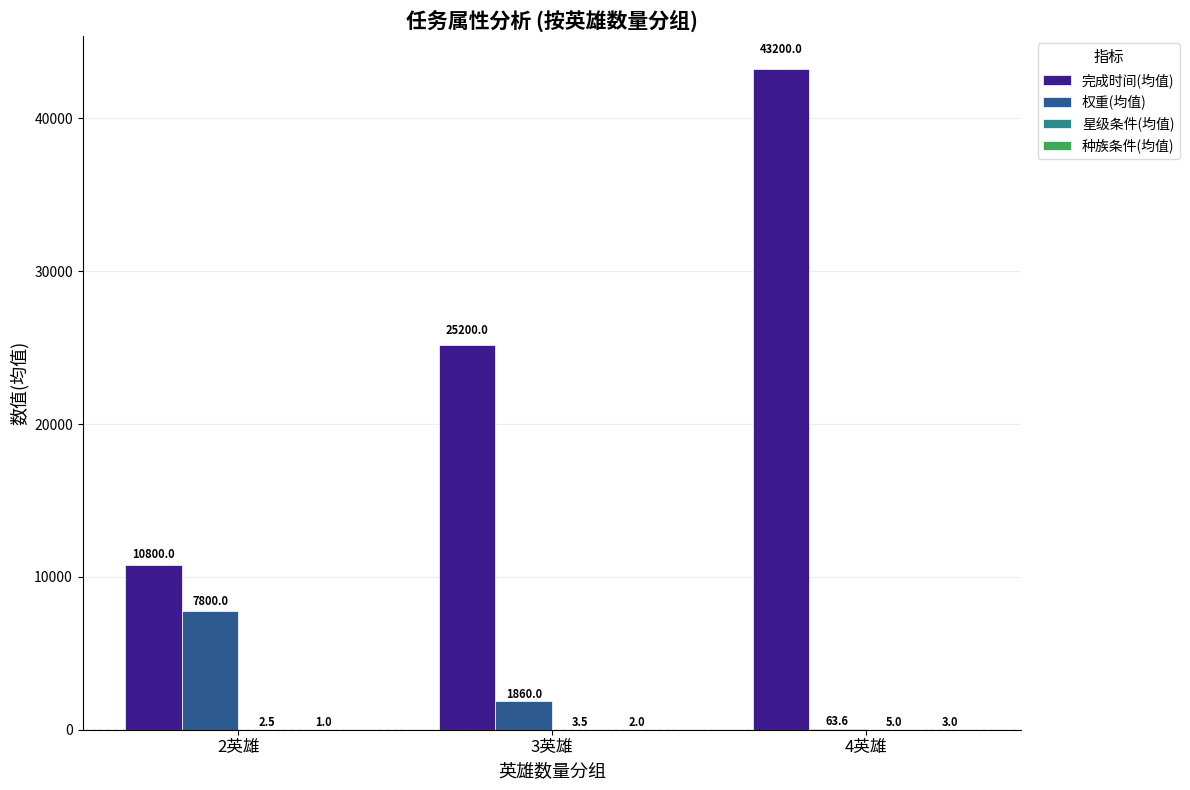

What is the total value across all series at 3英雄?

27065.5